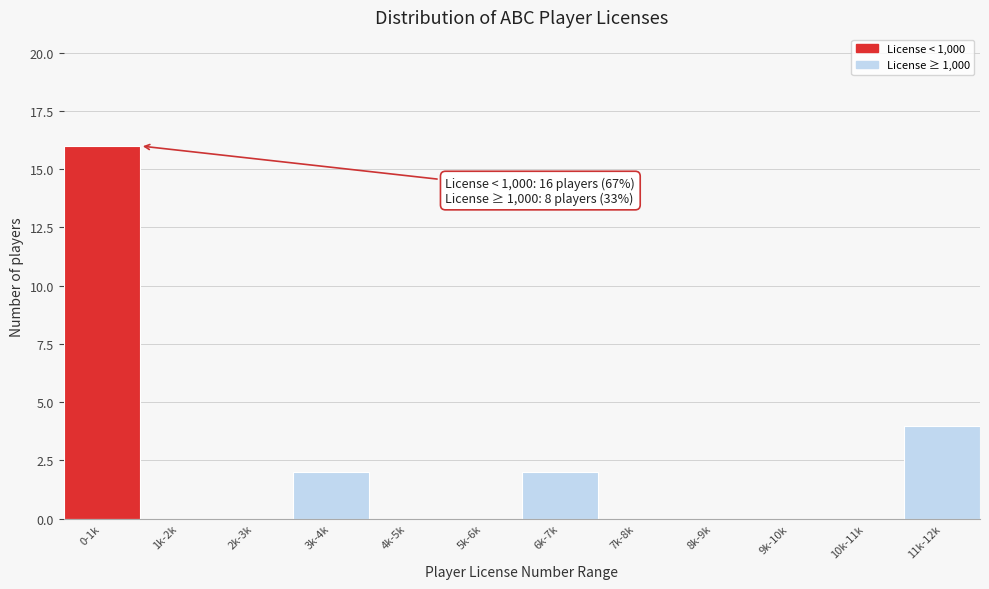

Reading left to right, list all the values displayed in this chart.

0-1k=16	1k-2k=0	2k-3k=0	3k-4k=2	4k-5k=0	5k-6k=0	6k-7k=2	7k-8k=0	8k-9k=0	9k-10k=0	10k-11k=0	11k-12k=4